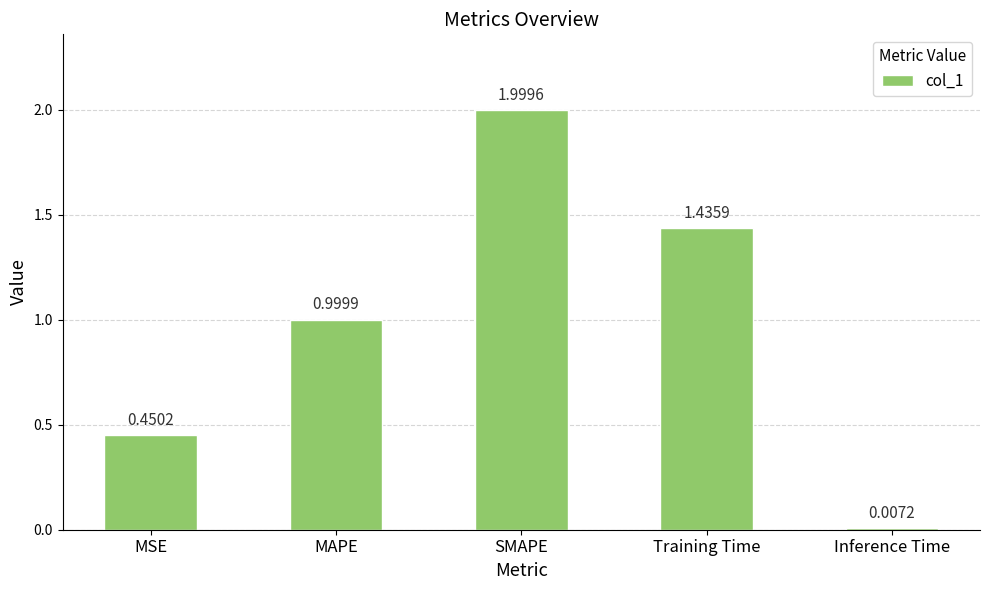

At which label is the value closest to 1?

MAPE